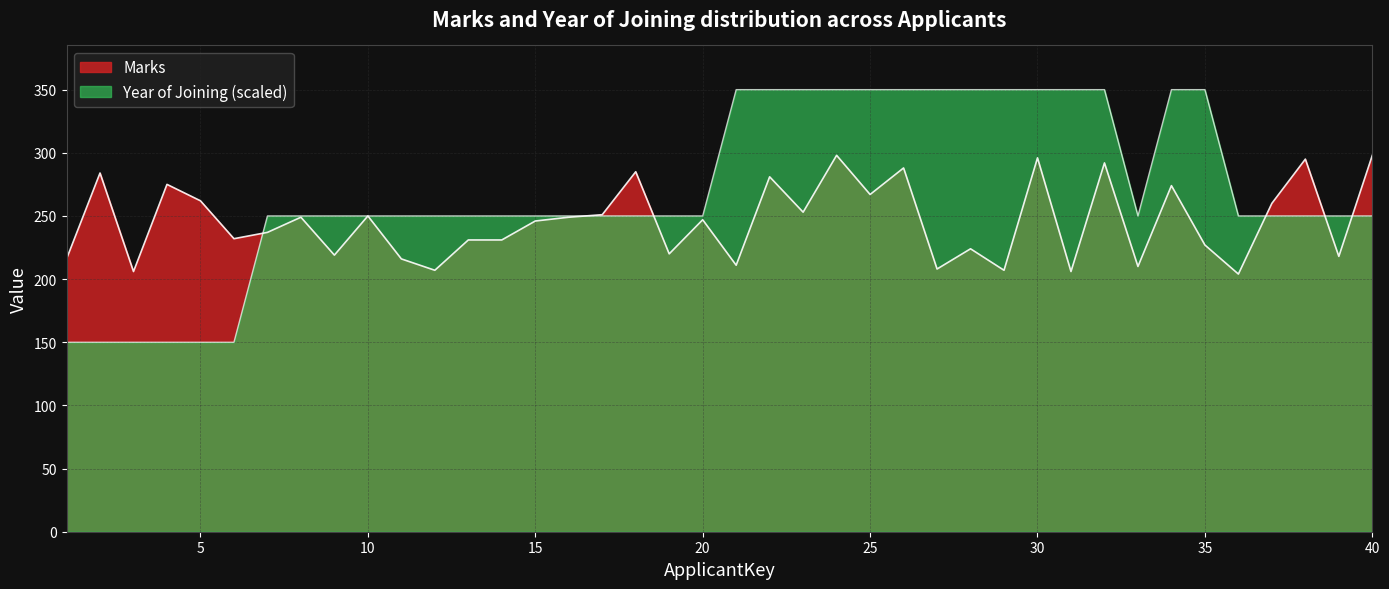

What is the value of the Marks point at the 10th from the left?

250